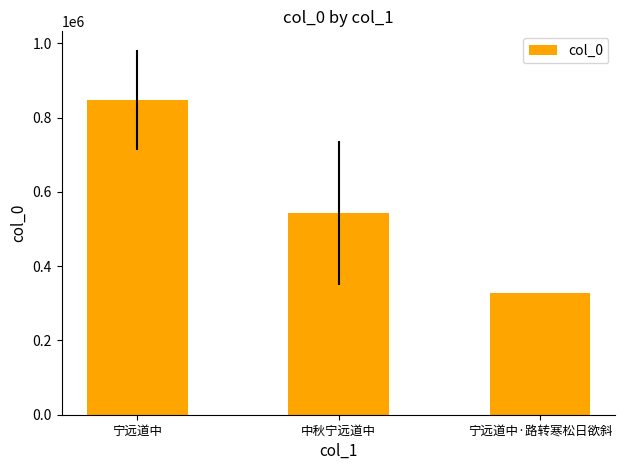

Between 宁远道中·路转寒松日欲斜 and 宁远道中, which is larger?

宁远道中